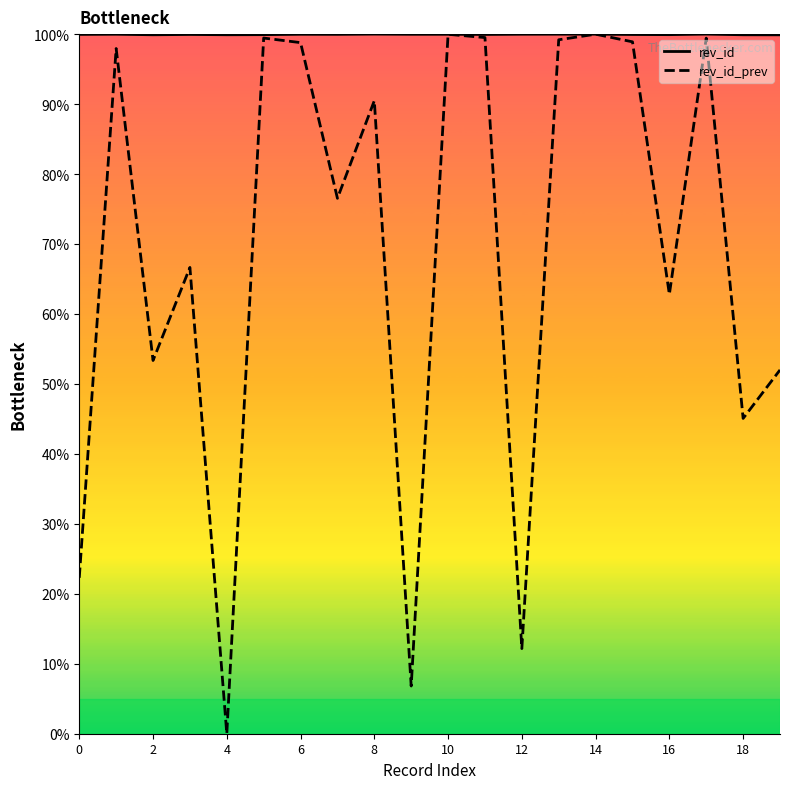

True or false: rev_id_prev and rev_id intersect in this chart.

False